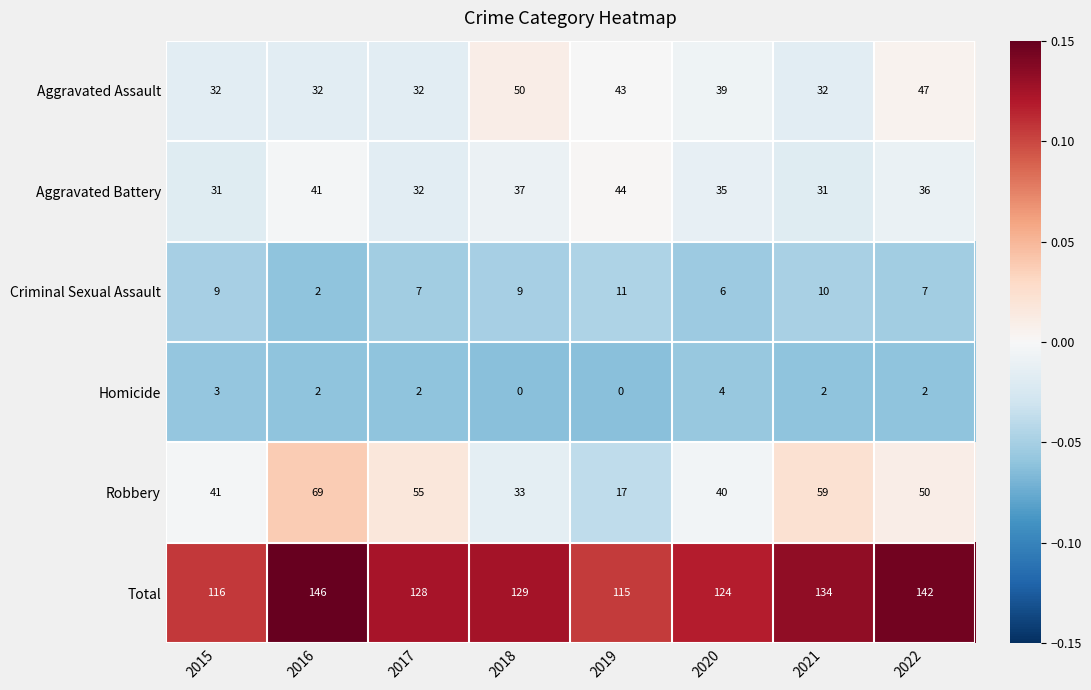

List the series in order of their peak value, highest first.

Total, Robbery, Aggravated Assault, Aggravated Battery, Criminal Sexual Assault, Homicide